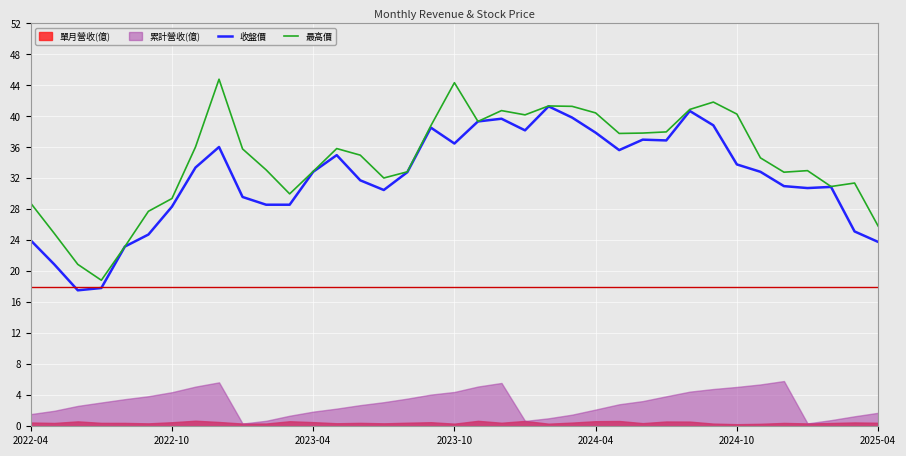

What position from the right is 35?

2